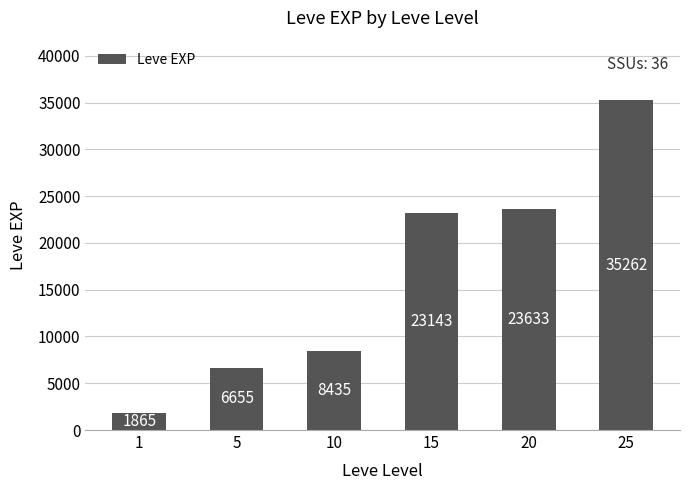

What is the sum of all values?

98993